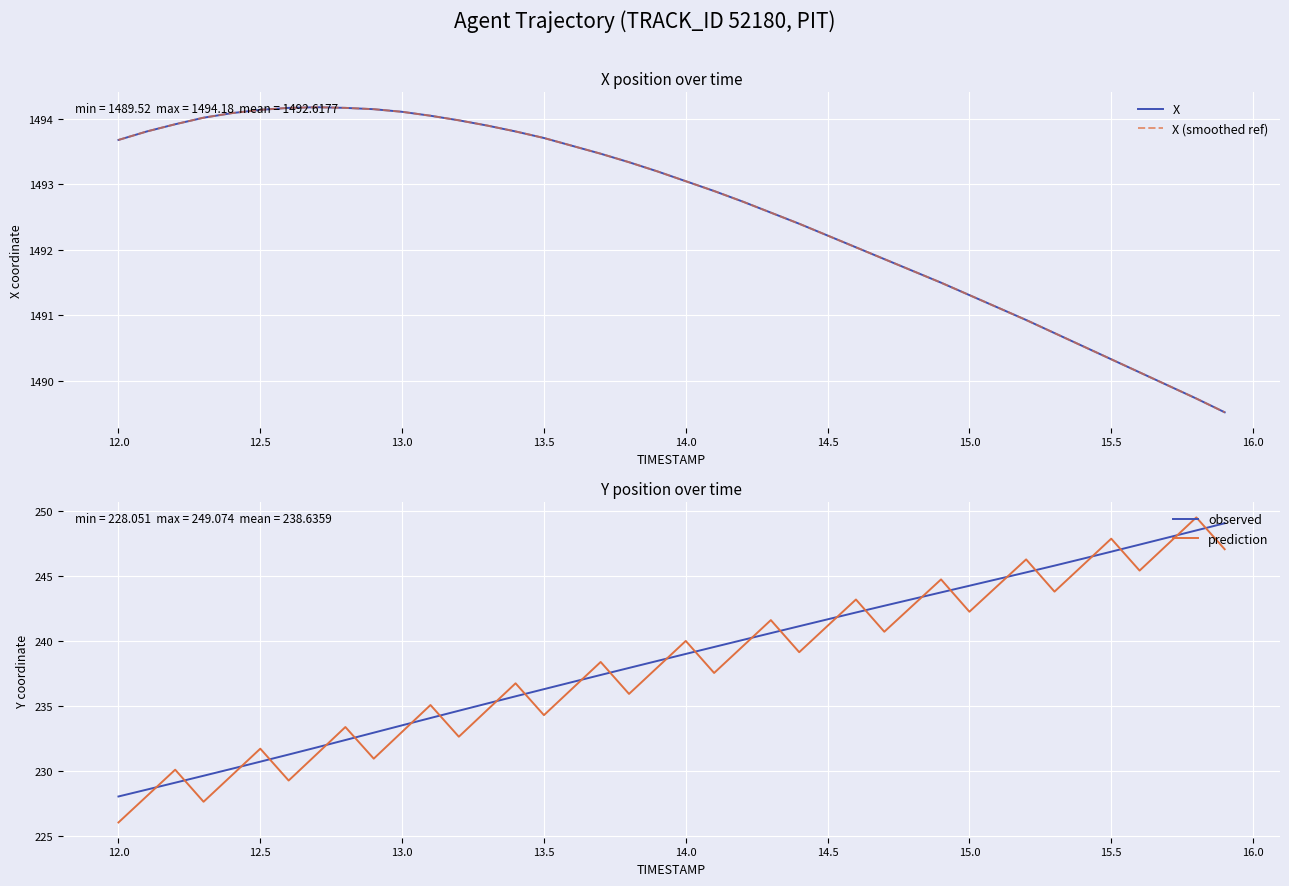

What are all the series names shown in the legend?

X, X (smoothed ref), observed, prediction